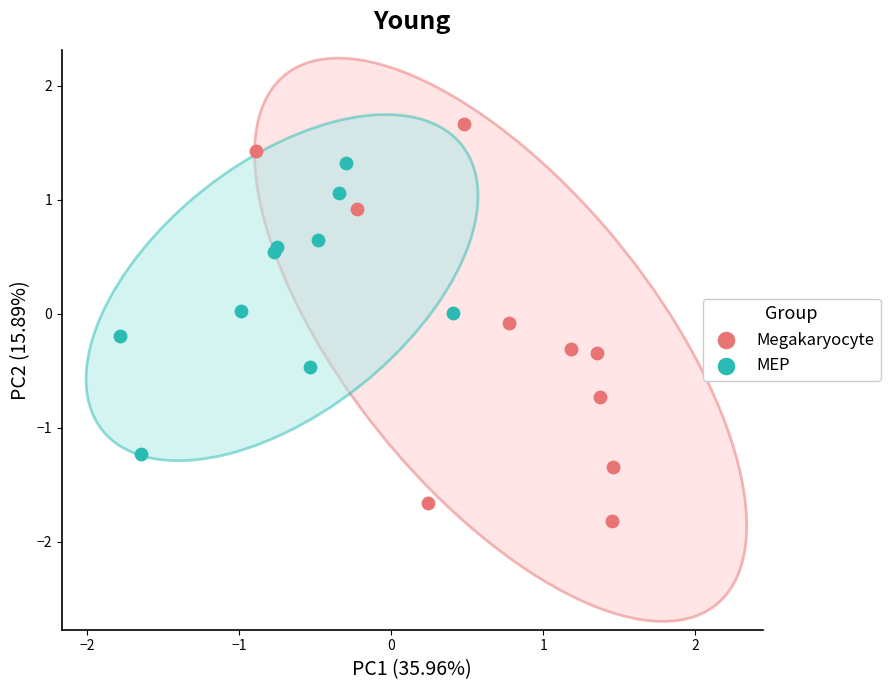

What are all the series names shown in the legend?

Megakaryocyte, MEP